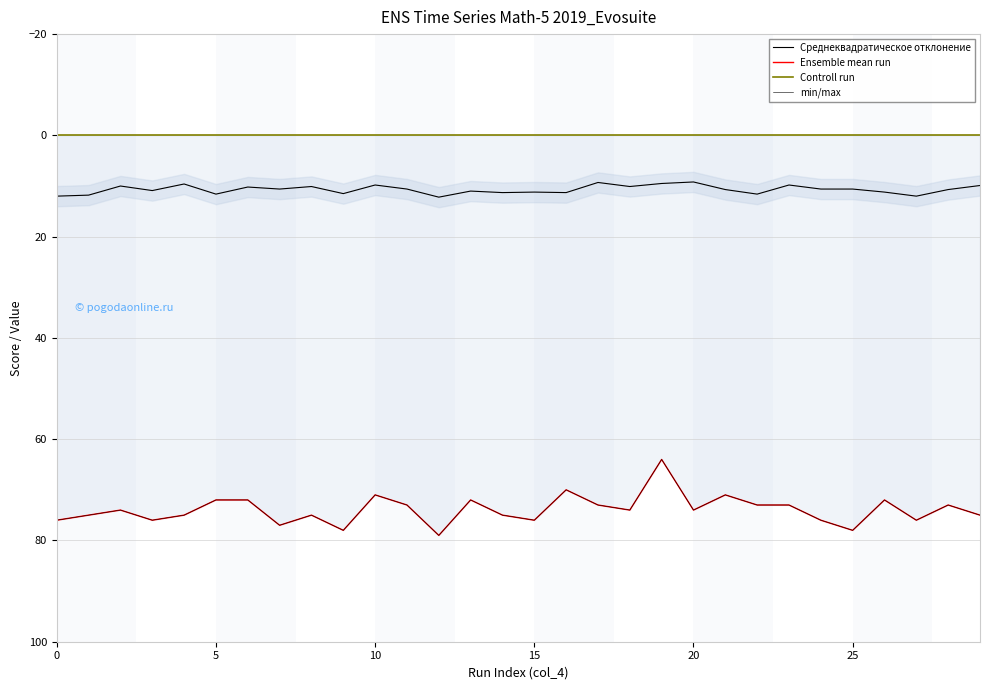

At how many categories does at least one series exceed 39?

30